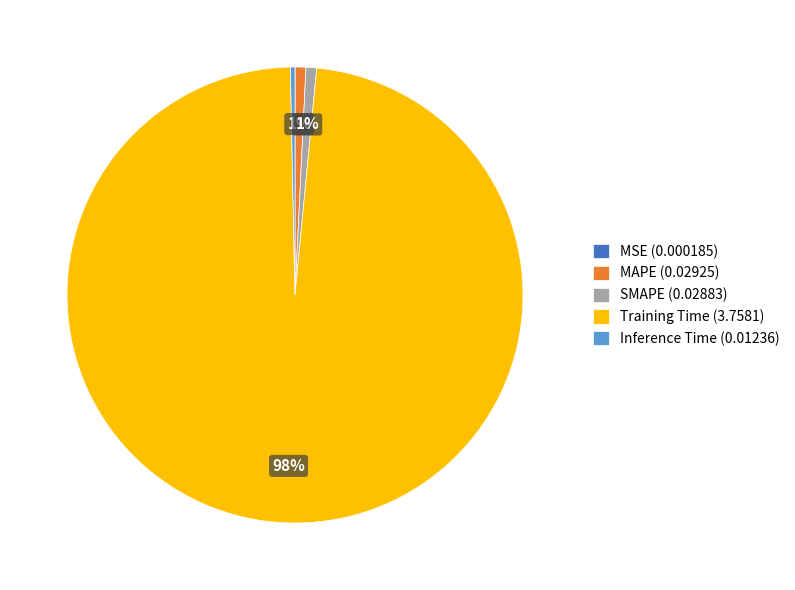

Is Training Time the majority of the pie?

Yes